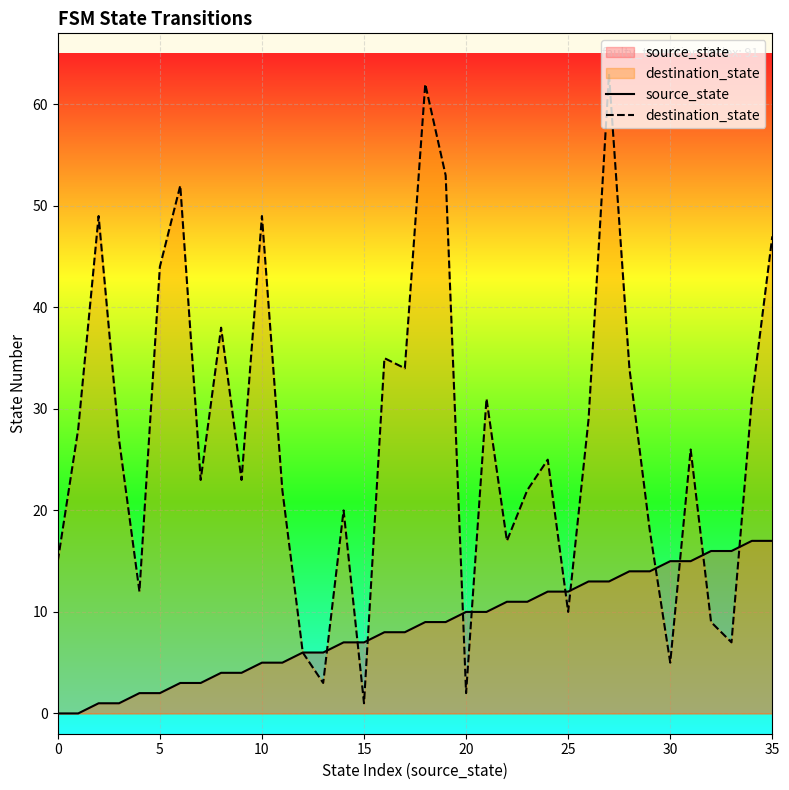

How many categories are shown in the chart?

36